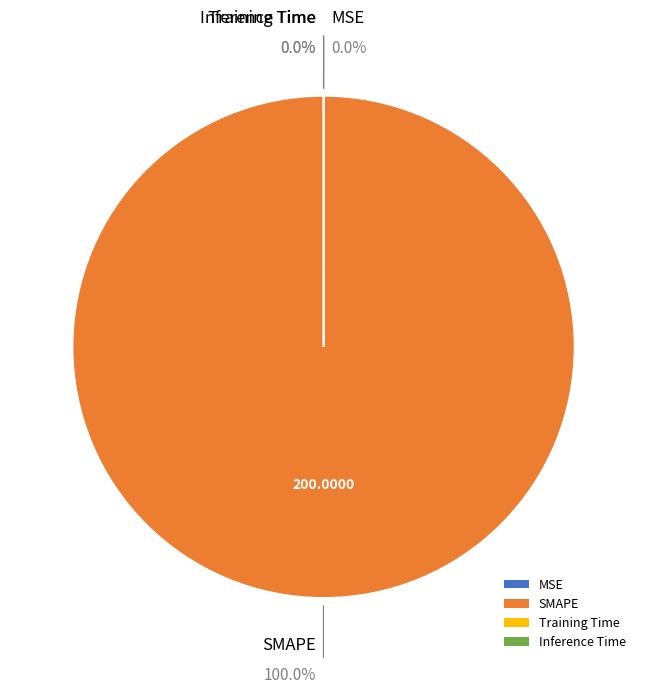

The MSE slice represents 0% of the pie. True or false?

True